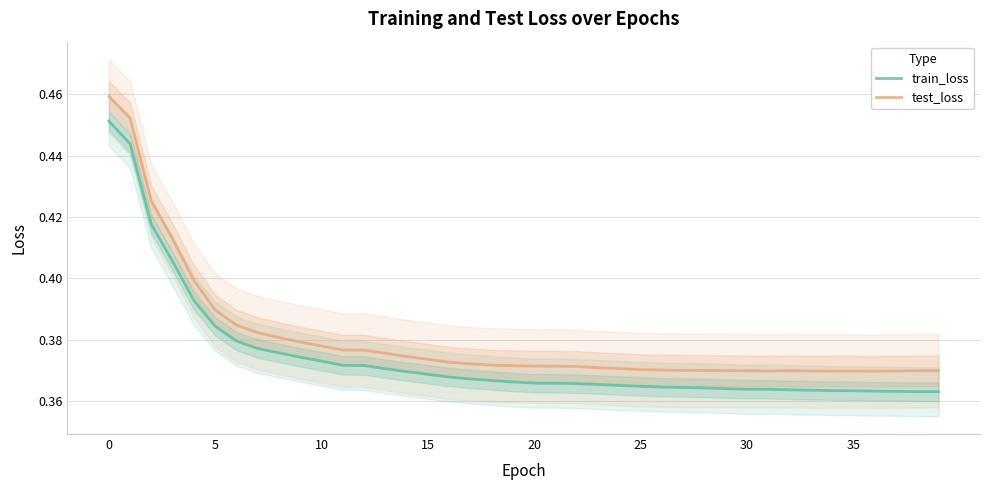

What is the average value of the train_loss series?

0.4